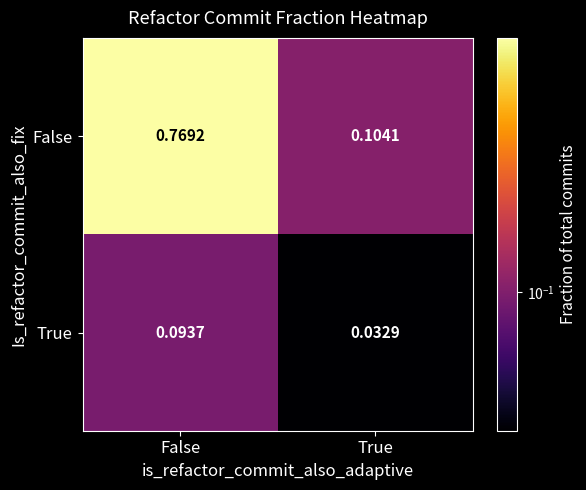

Rank the series by their maximum value, from lowest to highest.

True, False